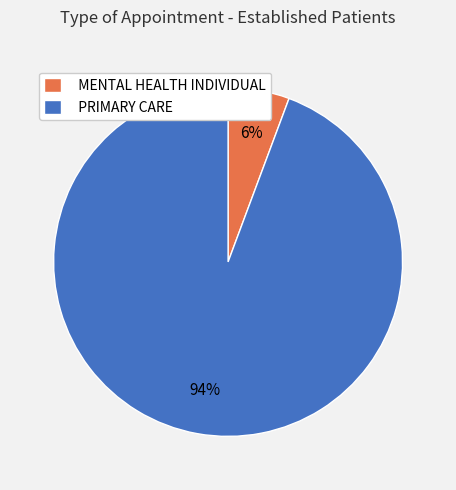

Which category has the biggest portion of the pie?

PRIMARY CARE